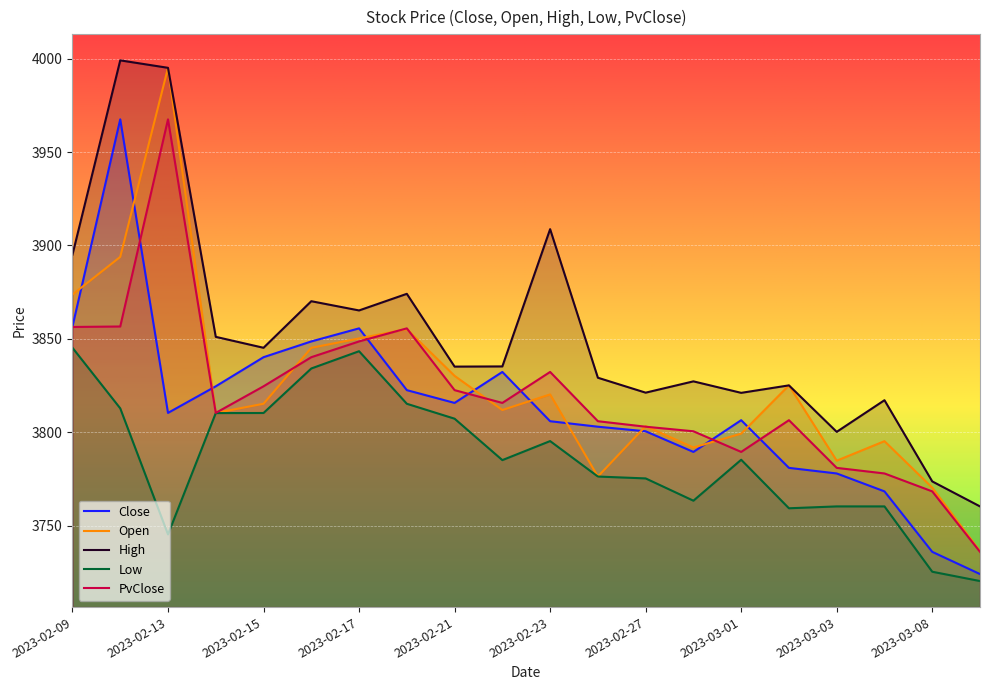

What is the spread (max minus min) of values at 2023-02-13?

249.7